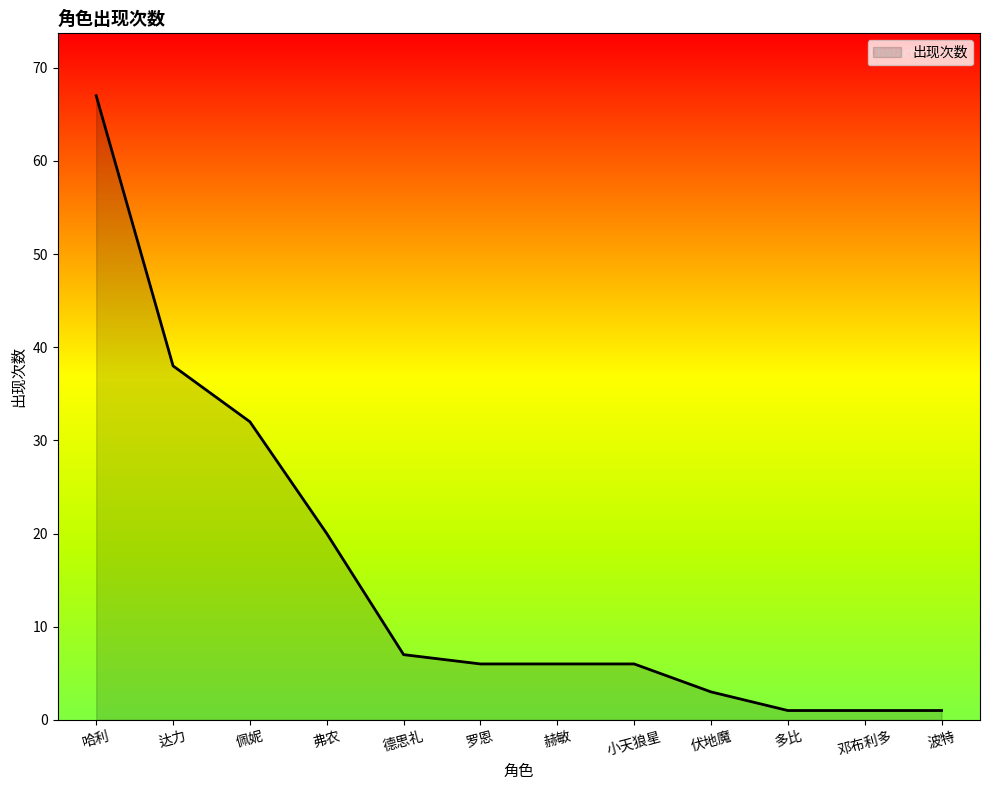

Which category has the highest value across all series?

哈利